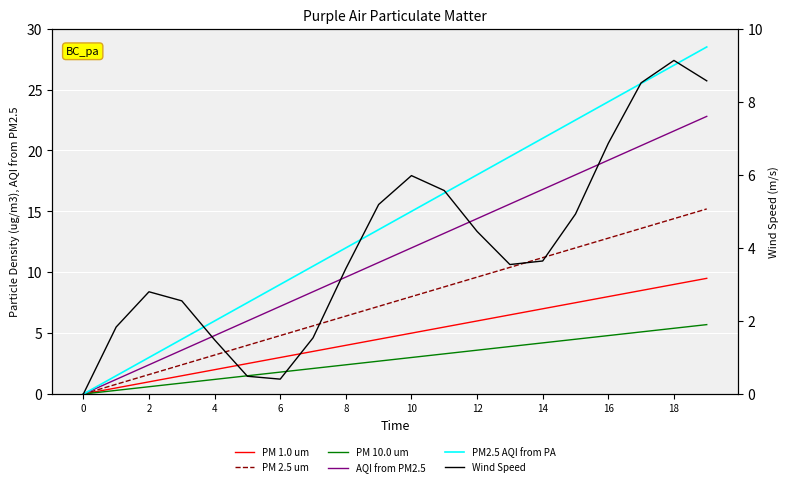

Between 12 and 13, which series saw the biggest shift?

PM2.5 AQI from PA